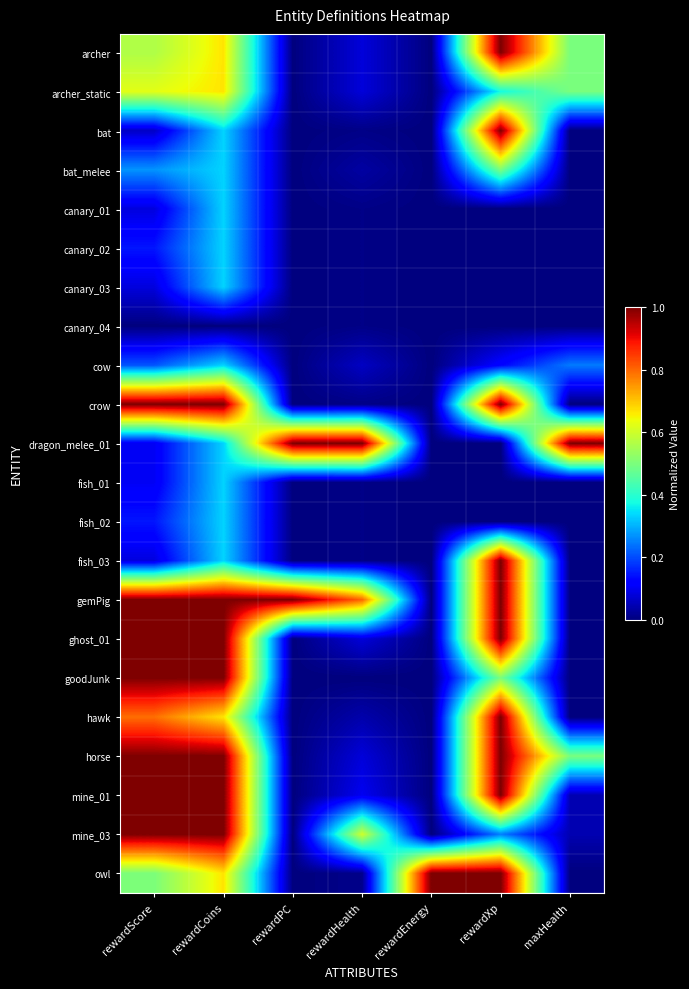

Reading left to right, list all the values displayed in this chart.

archer: rewardScore=0.6	rewardCoins=0.7	rewardPC=0.0	rewardHealth=0.1	rewardEnergy=0.0	rewardXp=1.0	maxHealth=0.5
archer_static: rewardScore=0.6	rewardCoins=0.7	rewardPC=0.0	rewardHealth=0.1	rewardEnergy=0.0	rewardXp=0.4	maxHealth=0.5
bat: rewardScore=0.1	rewardCoins=0.3	rewardPC=0.0	rewardHealth=0.0	rewardEnergy=0.0	rewardXp=1.0	maxHealth=0.0
bat_melee: rewardScore=0.3	rewardCoins=0.3	rewardPC=0.0	rewardHealth=0.0	rewardEnergy=0.0	rewardXp=0.5	maxHealth=0.0
canary_01: rewardScore=0.1	rewardCoins=0.3	rewardPC=0.0	rewardHealth=0.0	rewardEnergy=0.0	rewardXp=0.0	maxHealth=0.0
canary_02: rewardScore=0.1	rewardCoins=0.3	rewardPC=0.0	rewardHealth=0.0	rewardEnergy=0.0	rewardXp=0.0	maxHealth=0.0
canary_03: rewardScore=0.1	rewardCoins=0.3	rewardPC=0.0	rewardHealth=0.0	rewardEnergy=0.0	rewardXp=0.0	maxHealth=0.0
canary_04: rewardScore=0.0	rewardCoins=0.0	rewardPC=0.0	rewardHealth=0.0	rewardEnergy=0.0	rewardXp=0.0	maxHealth=0.0
cow: rewardScore=0.2	rewardCoins=0.3	rewardPC=0.0	rewardHealth=0.1	rewardEnergy=0.0	rewardXp=0.1	maxHealth=0.2
crow: rewardScore=1.0	rewardCoins=1.0	rewardPC=0.0	rewardHealth=0.0	rewardEnergy=0.0	rewardXp=1.0	maxHealth=0.0
dragon_melee_01: rewardScore=0.1	rewardCoins=0.3	rewardPC=1.0	rewardHealth=1.0	rewardEnergy=0.0	rewardXp=0.0	maxHealth=1.0
fish_01: rewardScore=0.1	rewardCoins=0.3	rewardPC=0.0	rewardHealth=0.0	rewardEnergy=0.0	rewardXp=0.0	maxHealth=0.0
fish_02: rewardScore=0.1	rewardCoins=0.3	rewardPC=0.0	rewardHealth=0.0	rewardEnergy=0.0	rewardXp=0.0	maxHealth=0.0
fish_03: rewardScore=0.1	rewardCoins=0.3	rewardPC=0.0	rewardHealth=0.0	rewardEnergy=0.0	rewardXp=1.0	maxHealth=0.0
gemPig: rewardScore=1.0	rewardCoins=1.0	rewardPC=1.0	rewardHealth=0.8	rewardEnergy=0.0	rewardXp=1.0	maxHealth=0.0
ghost_01: rewardScore=1.0	rewardCoins=1.0	rewardPC=0.0	rewardHealth=0.1	rewardEnergy=0.0	rewardXp=1.0	maxHealth=0.0
goodJunk: rewardScore=1.0	rewardCoins=1.0	rewardPC=0.0	rewardHealth=0.0	rewardEnergy=0.0	rewardXp=0.5	maxHealth=0.0
hawk: rewardScore=0.8	rewardCoins=0.7	rewardPC=0.0	rewardHealth=0.0	rewardEnergy=0.0	rewardXp=1.0	maxHealth=0.0
horse: rewardScore=1.0	rewardCoins=1.0	rewardPC=0.0	rewardHealth=0.1	rewardEnergy=0.0	rewardXp=1.0	maxHealth=0.5
mine_01: rewardScore=1.0	rewardCoins=1.0	rewardPC=0.0	rewardHealth=0.1	rewardEnergy=0.0	rewardXp=1.0	maxHealth=0.0
mine_03: rewardScore=1.0	rewardCoins=1.0	rewardPC=0.0	rewardHealth=0.6	rewardEnergy=0.0	rewardXp=0.2	maxHealth=0.0
owl: rewardScore=0.5	rewardCoins=0.7	rewardPC=0.0	rewardHealth=0.0	rewardEnergy=1.0	rewardXp=1.0	maxHealth=0.0